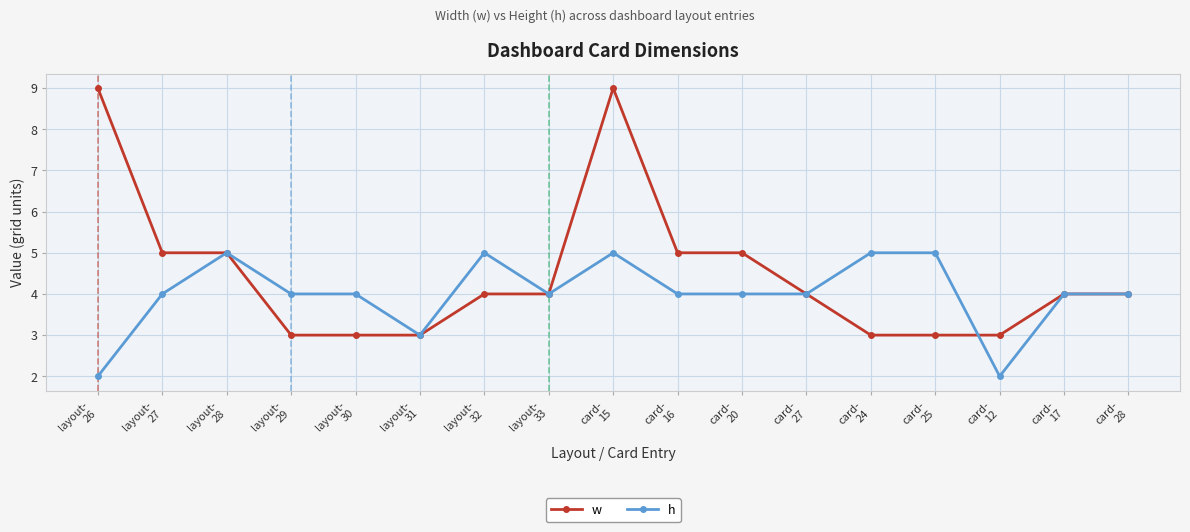

Which series has the largest range (max minus min)?

w